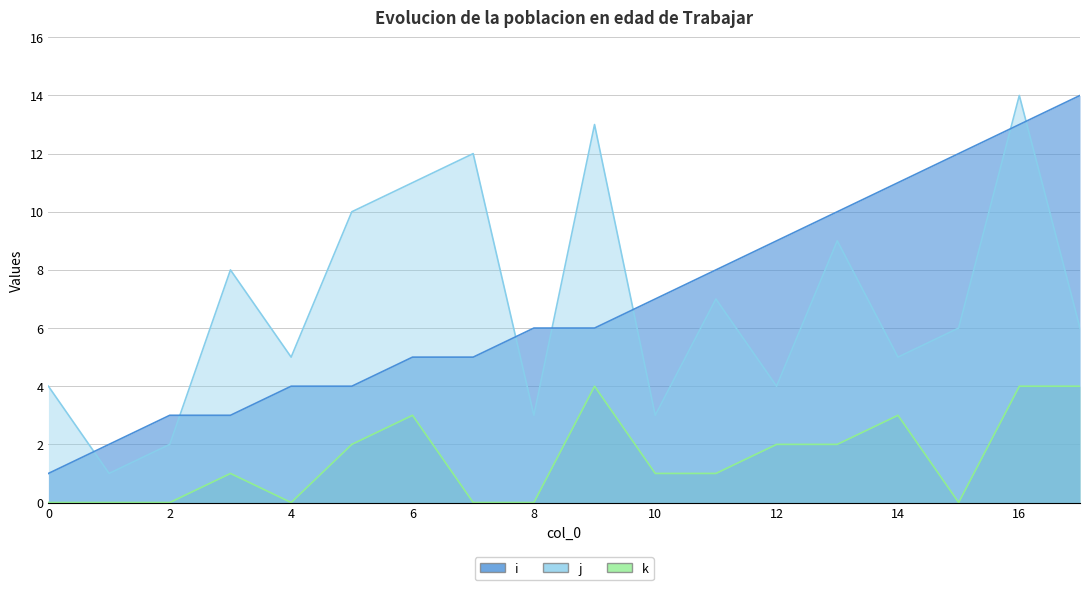

How many lines are shown in the chart?

3